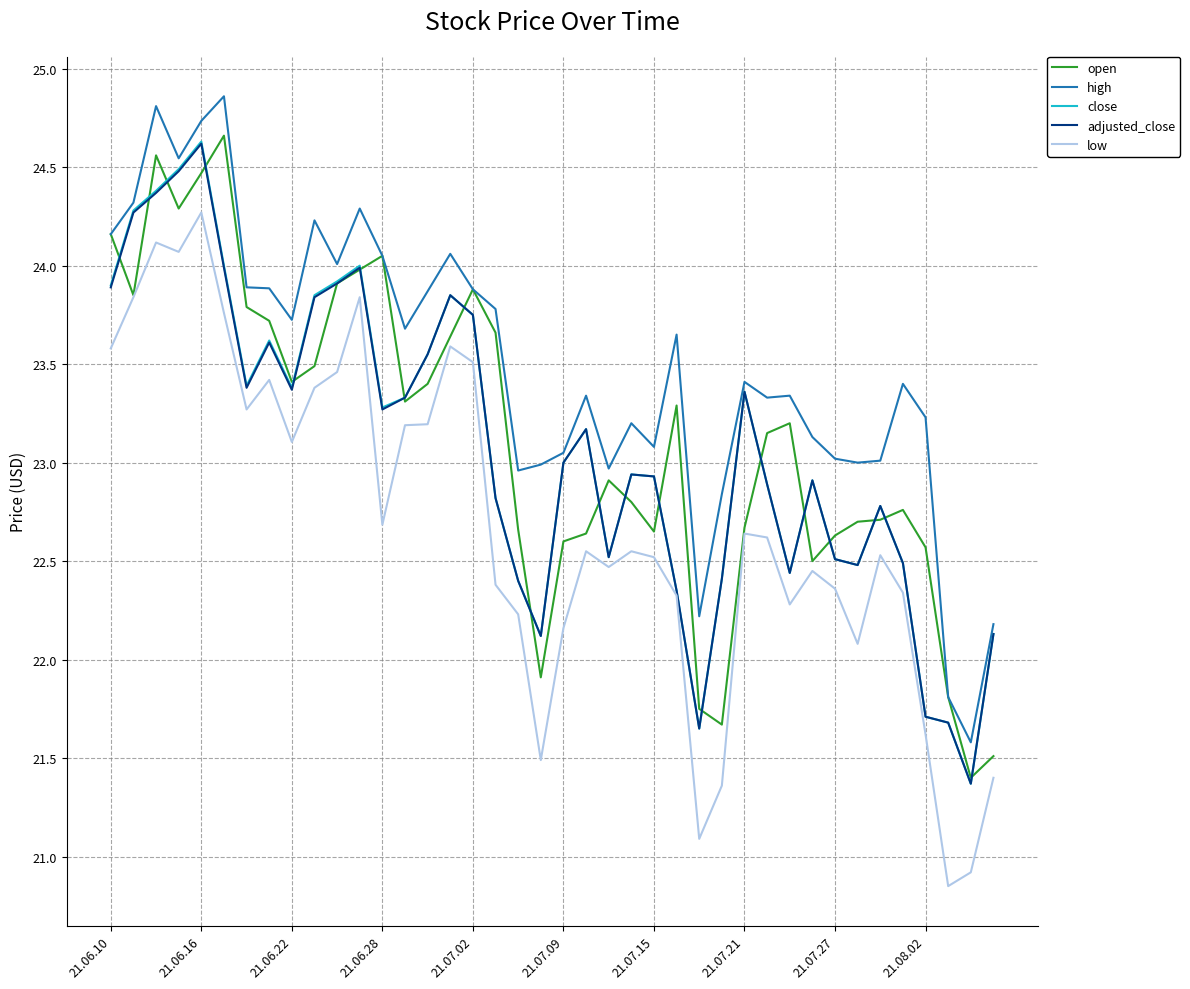

What is the minimum value for close?

21.4